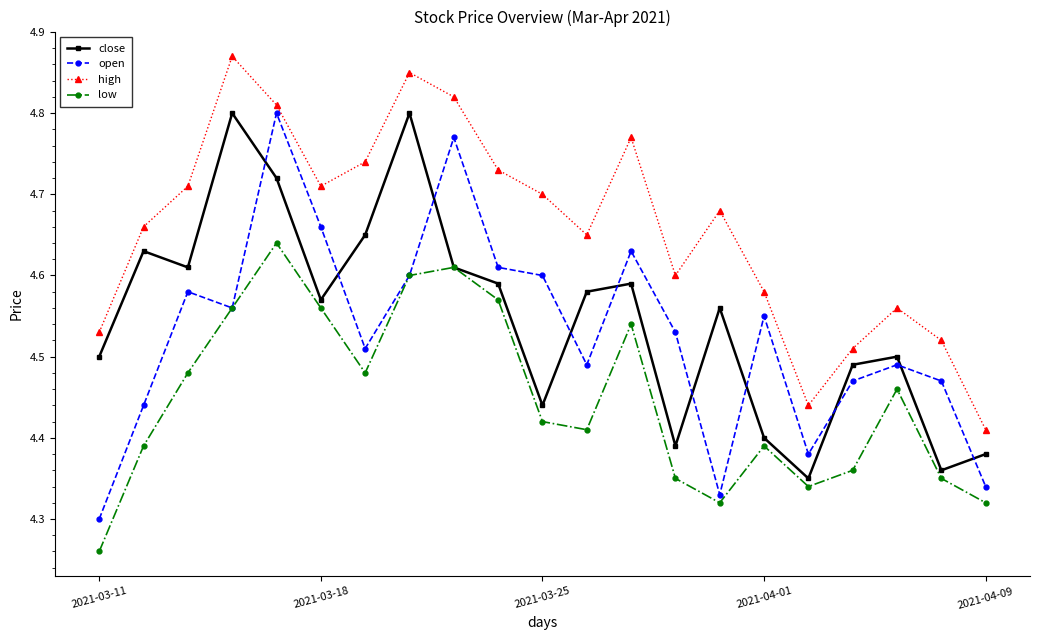

In close, how many points are lower than both neighbors (excluding endpoints)?

6